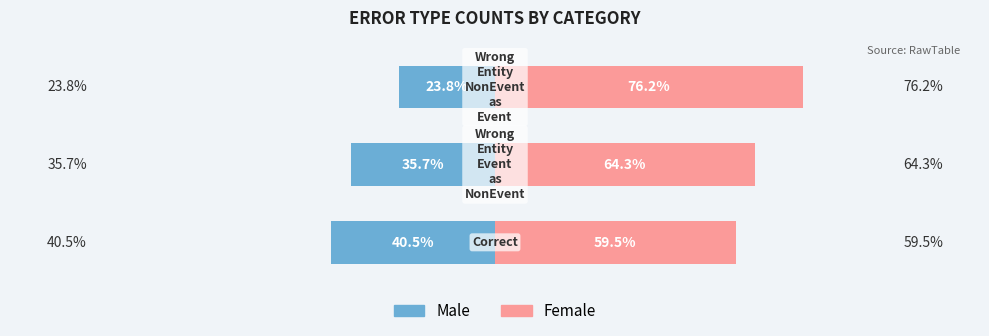

What is the total value across all series at 2?

52.4